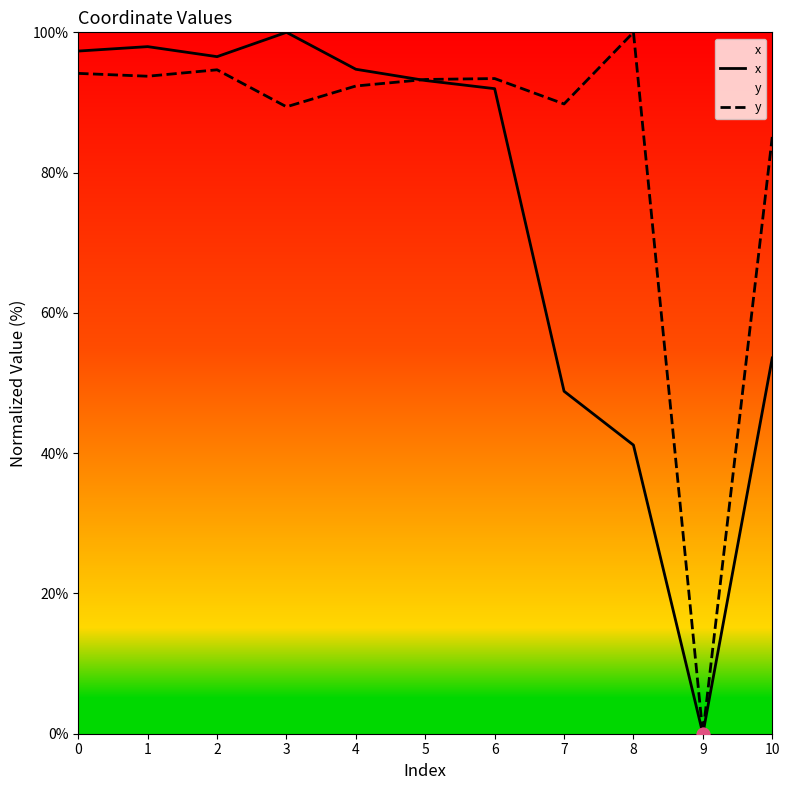

Which series reaches the minimum Y coordinate?

x